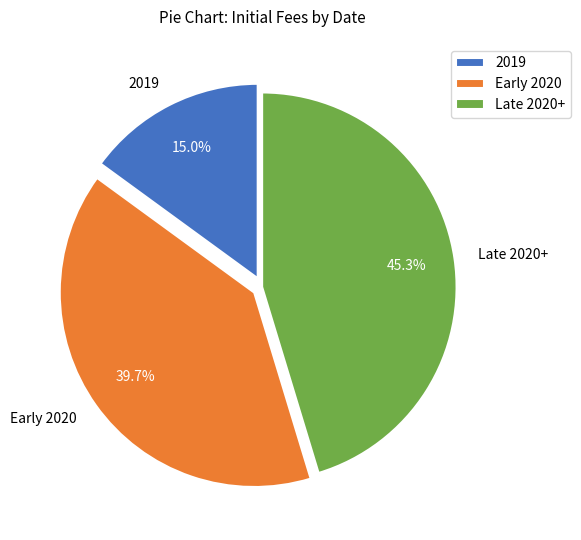

Which has a higher value, Early 2020 or 2019?

Early 2020